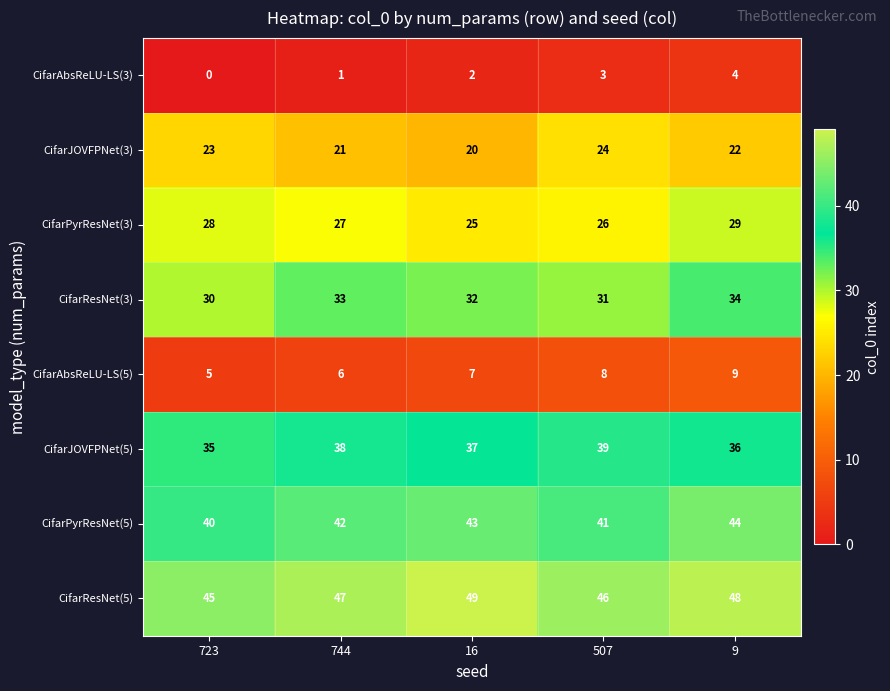

How many series are shown in this chart?

8